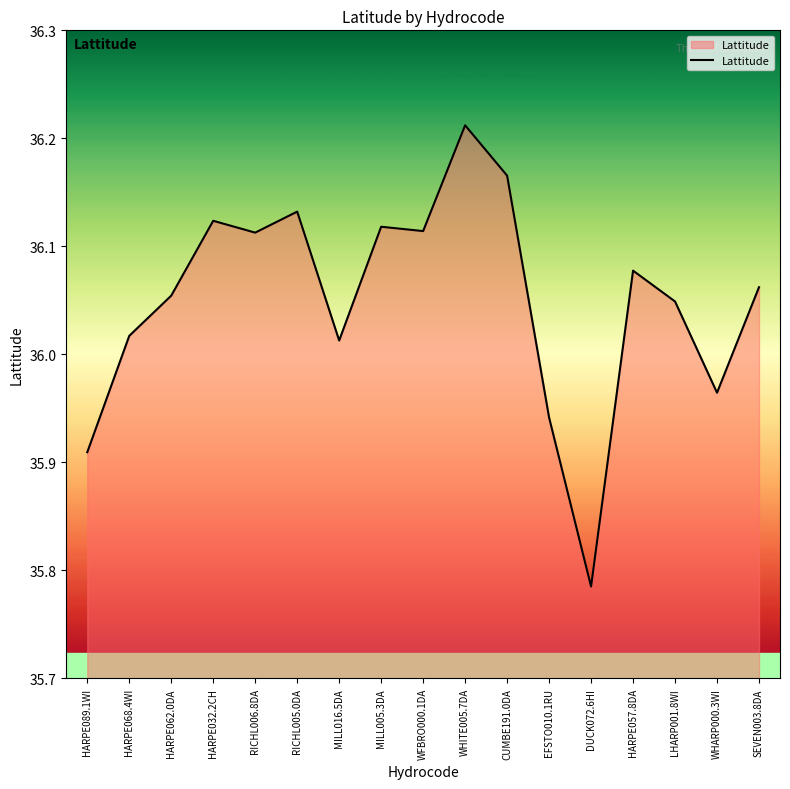

At which label does the data first exceed 36?

HARPE068.4WI